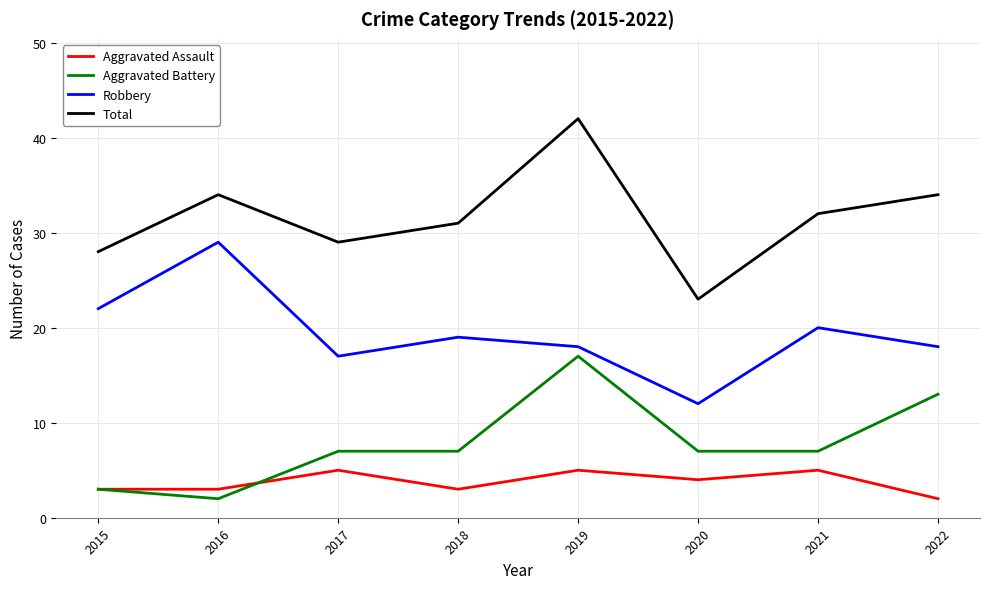

What is the spread (max minus min) of values at 2017?

24